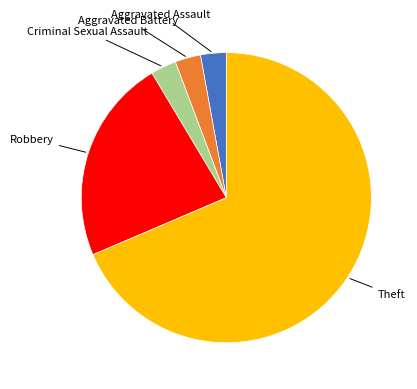

Does any single category account for the majority?

Yes